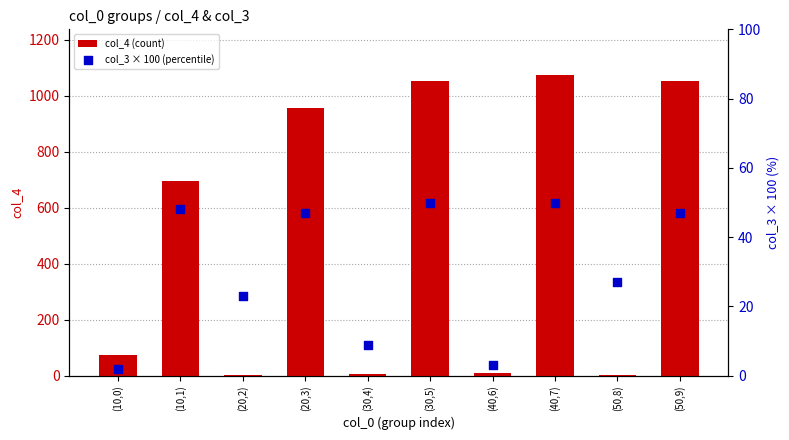

Which series has the largest total across all categories?

col_4 (count)